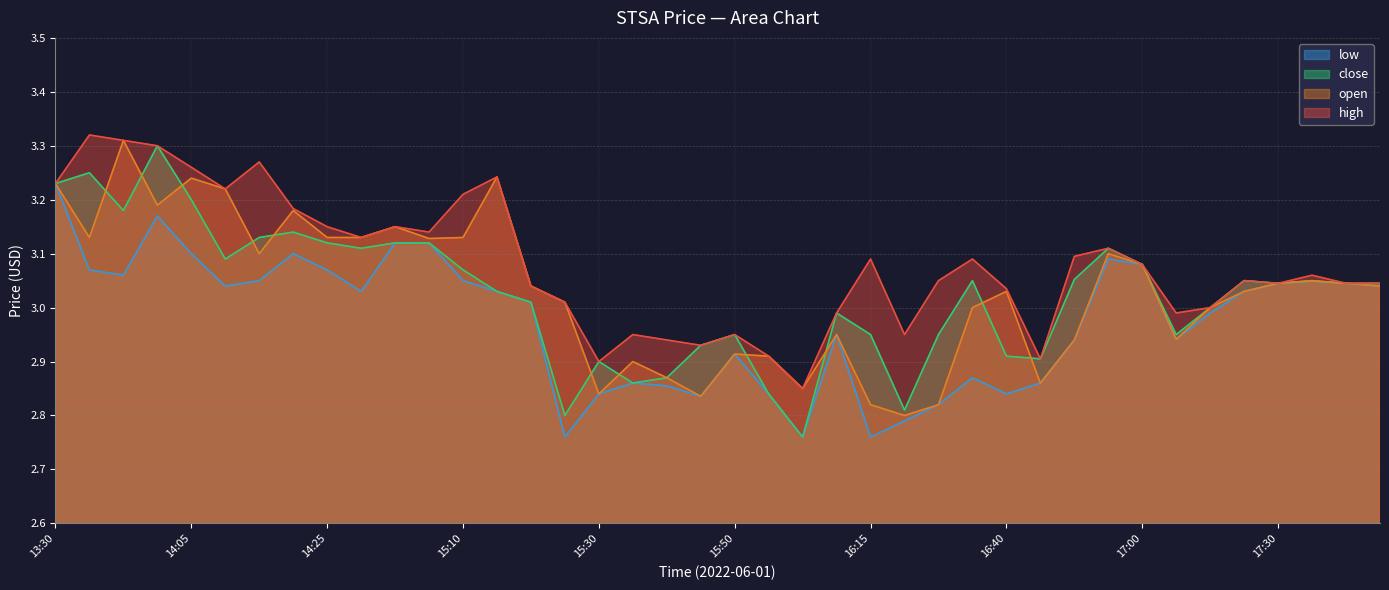

Which series changed the most between 15:45 and 16:50?

high